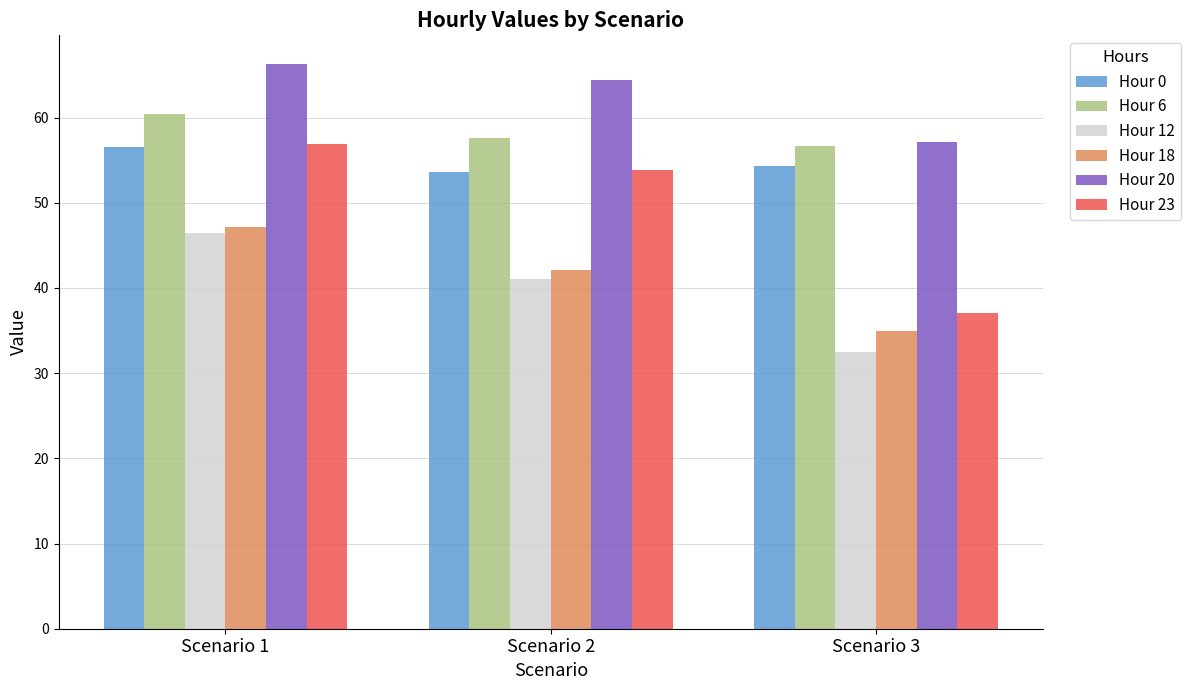

At which label does Hour 6 first exceed 57?

Scenario 1